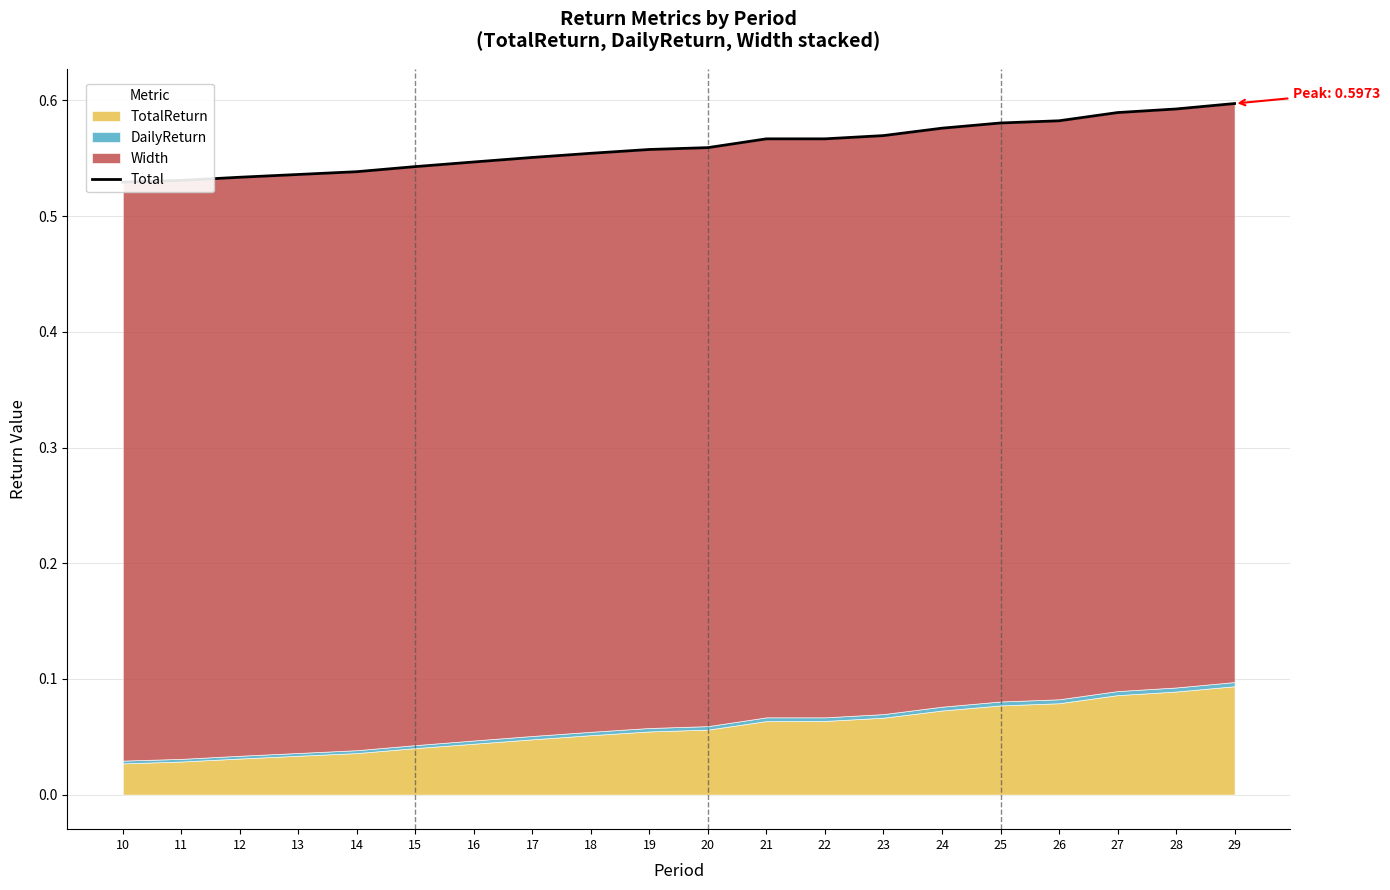

What is the sum of all values?

11.2